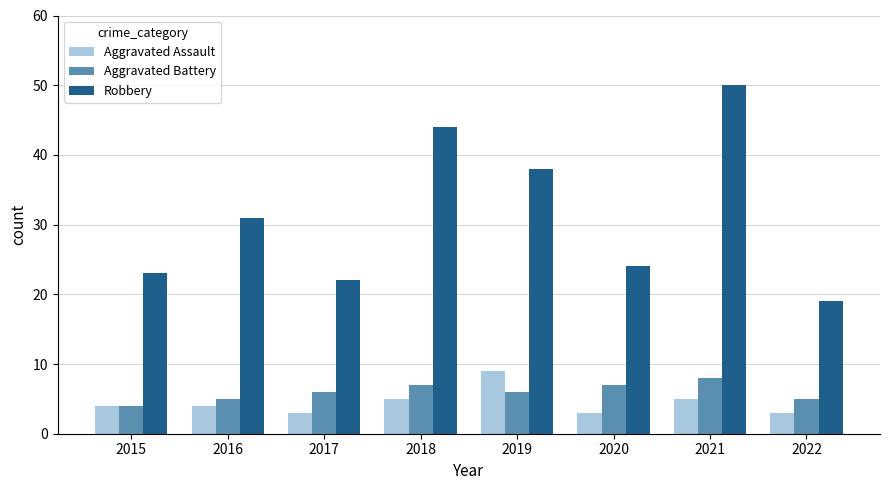

What is the value of the Aggravated Assault bar at the 2nd from the left?

4